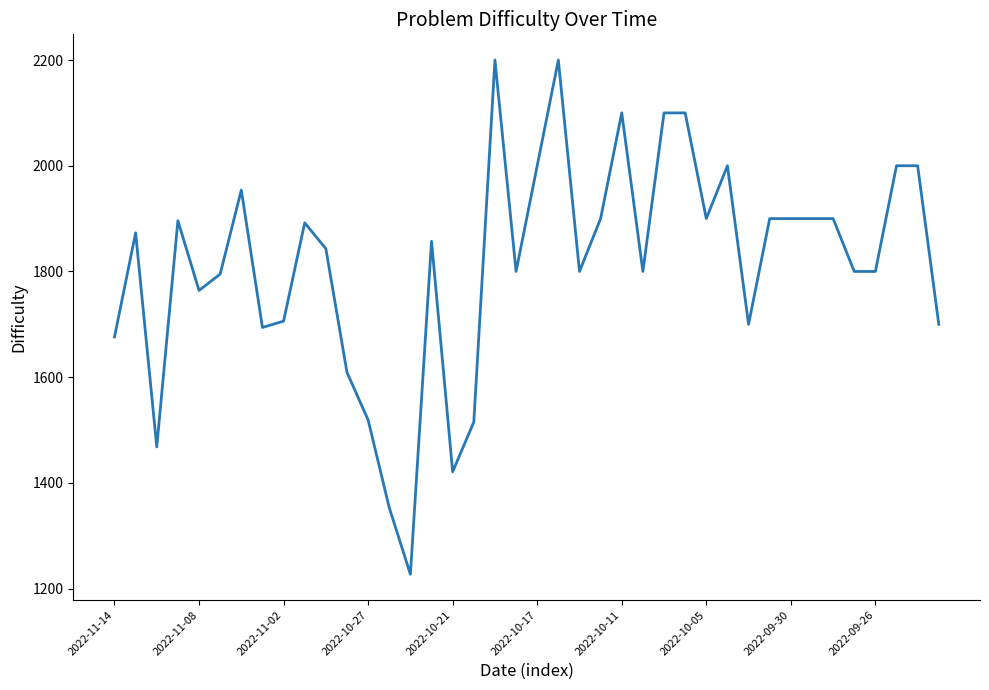

What is the smallest value displayed?

1227